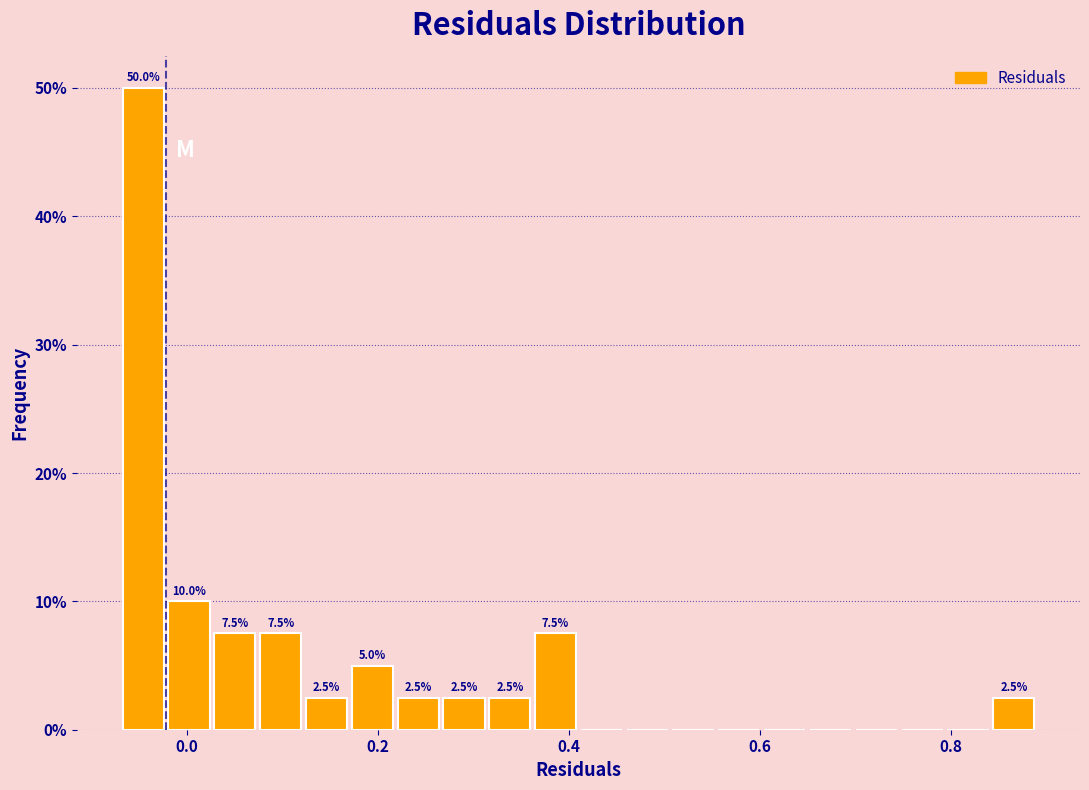

Around what value on the x-axis is the tallest bar? Give the approximate position of its centre, as read against the axis.

-0.04